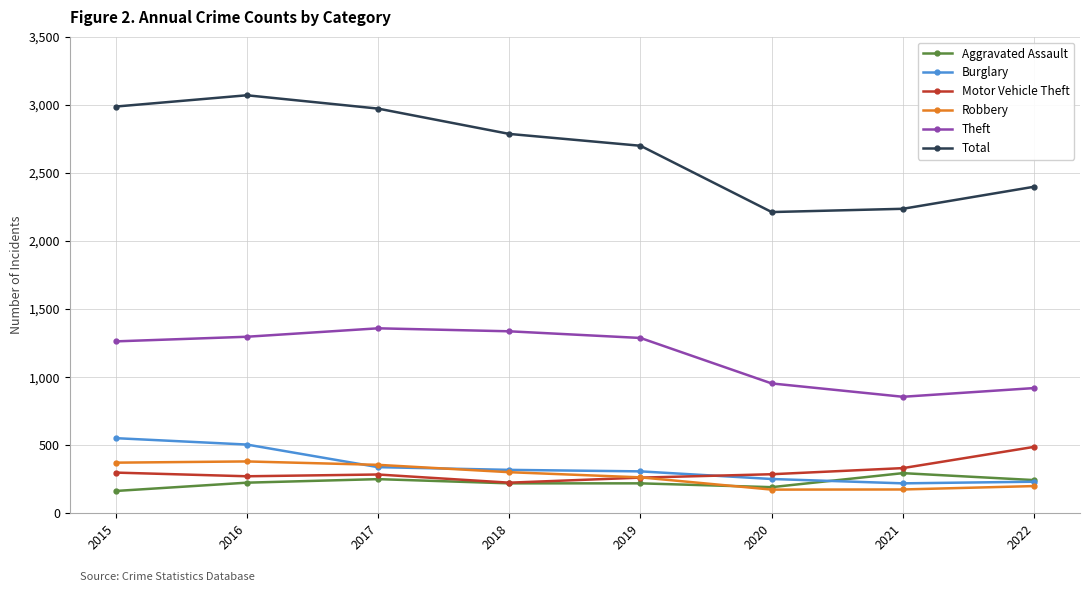

Rank the series by their maximum value, from highest to lowest.

Total, Theft, Burglary, Motor Vehicle Theft, Robbery, Aggravated Assault